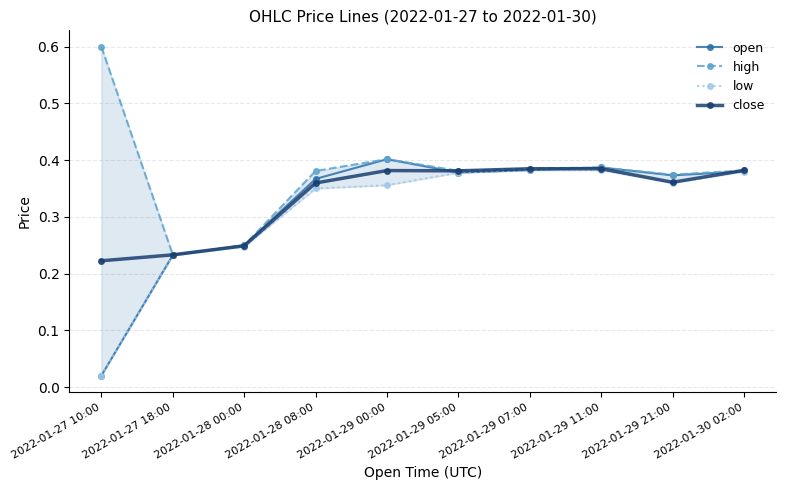

What are all the series names shown in the legend?

open, high, low, close